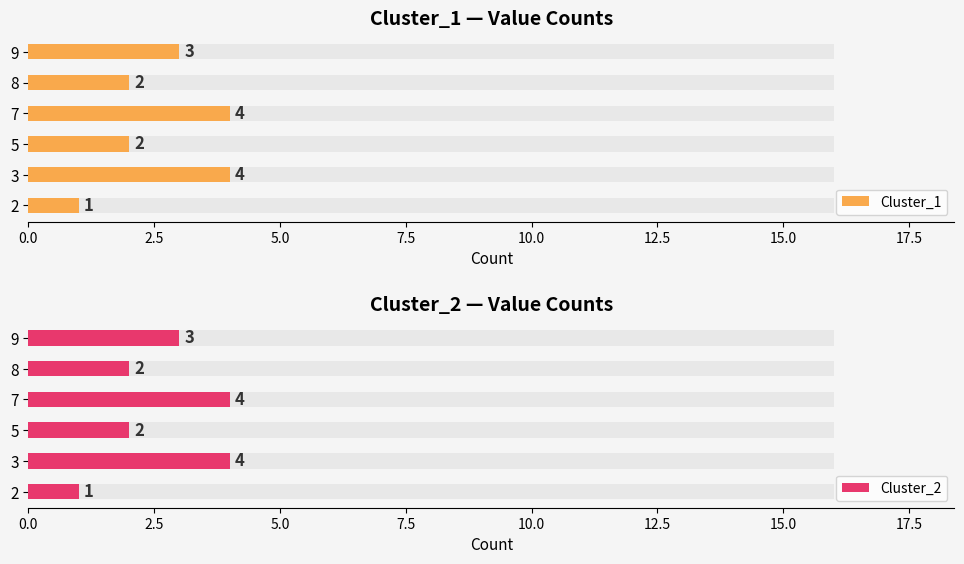

True or false: Cluster_2 has a value of 2 at 5.0.

True